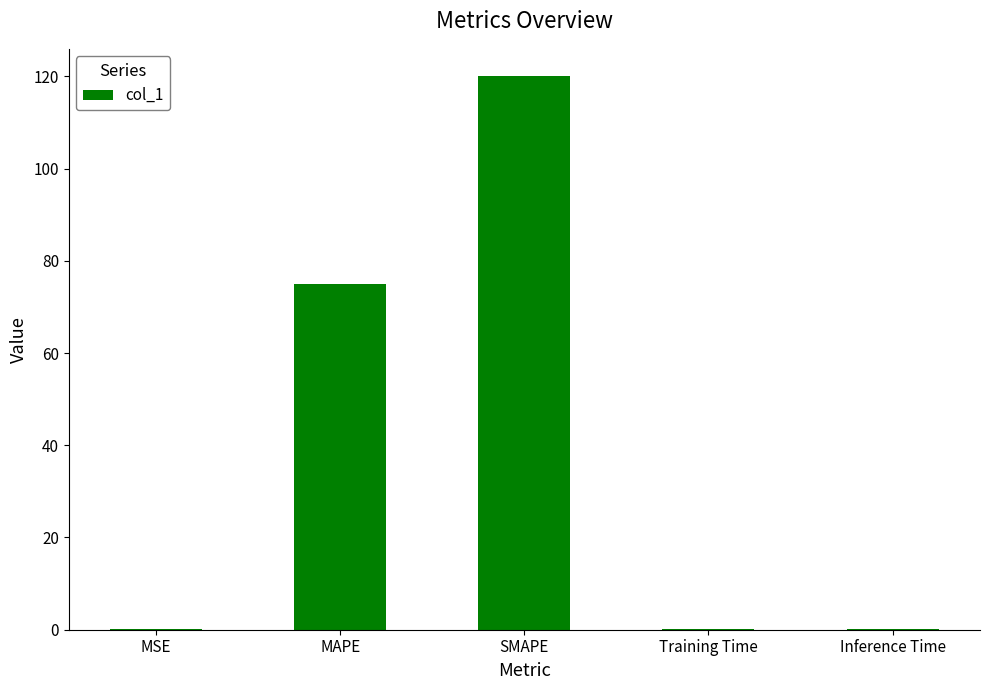

Is it true that the value at SMAPE is 120.0?

True